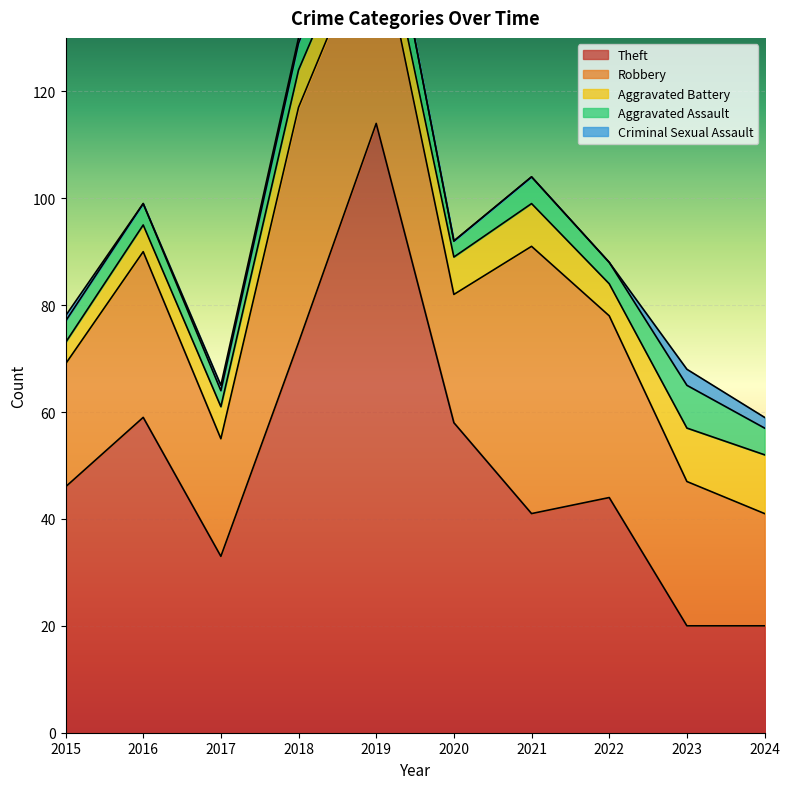

Rank the categories by Criminal Sexual Assault value from highest to lowest.

2023, 2024, 2015, 2017, 2018, 2016, 2019, 2020, 2021, 2022